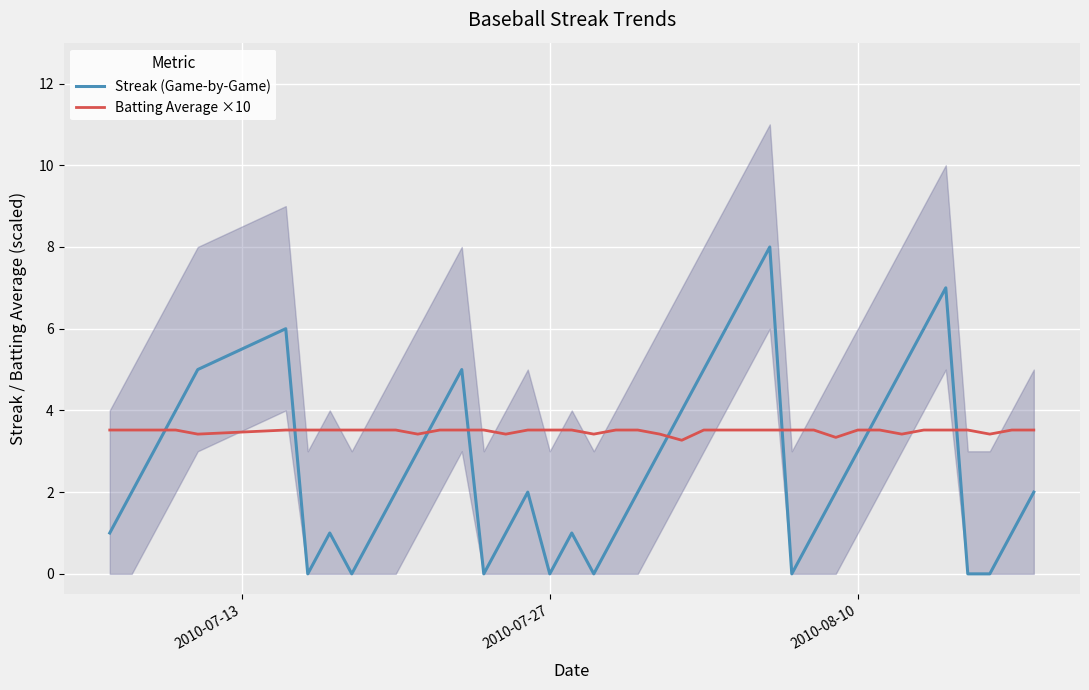

Count the Batting Average ×10 values in the range 3 to 4.

40